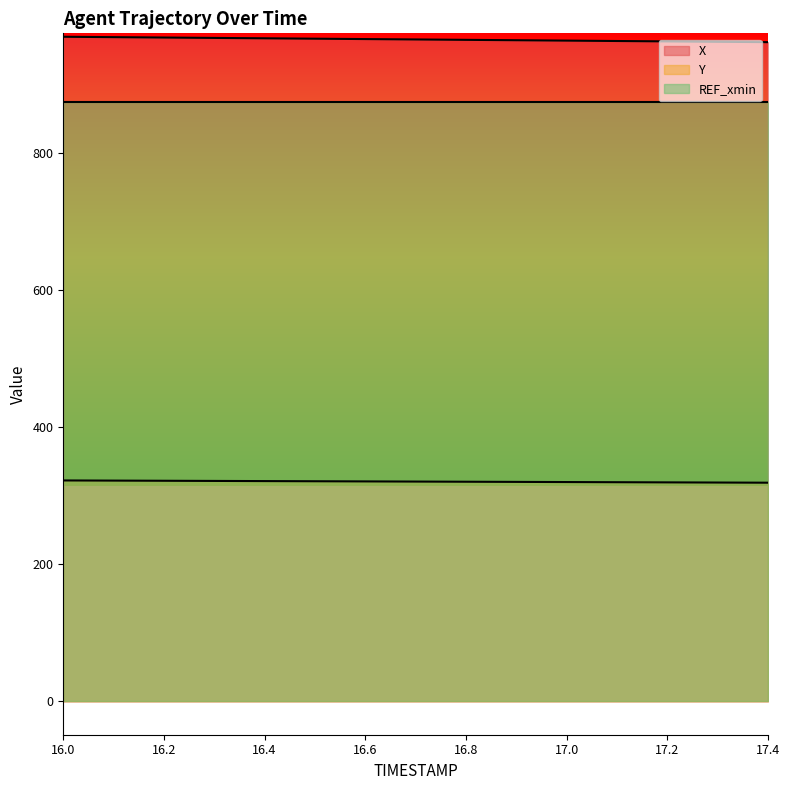

How many lines are shown in the chart?

3